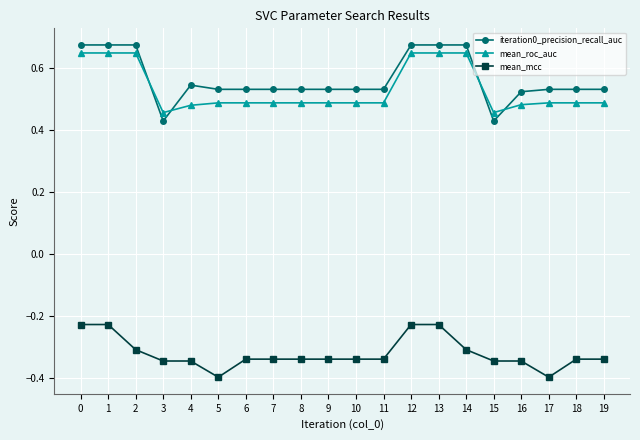

How many series are shown in this chart?

3